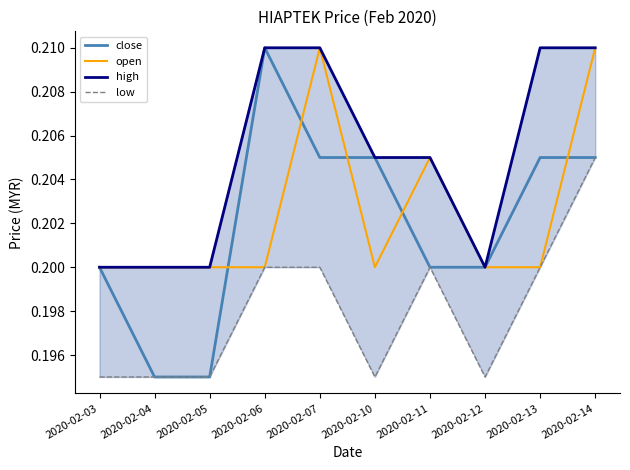

What value does the high series have at 2020-02-05?

0.2